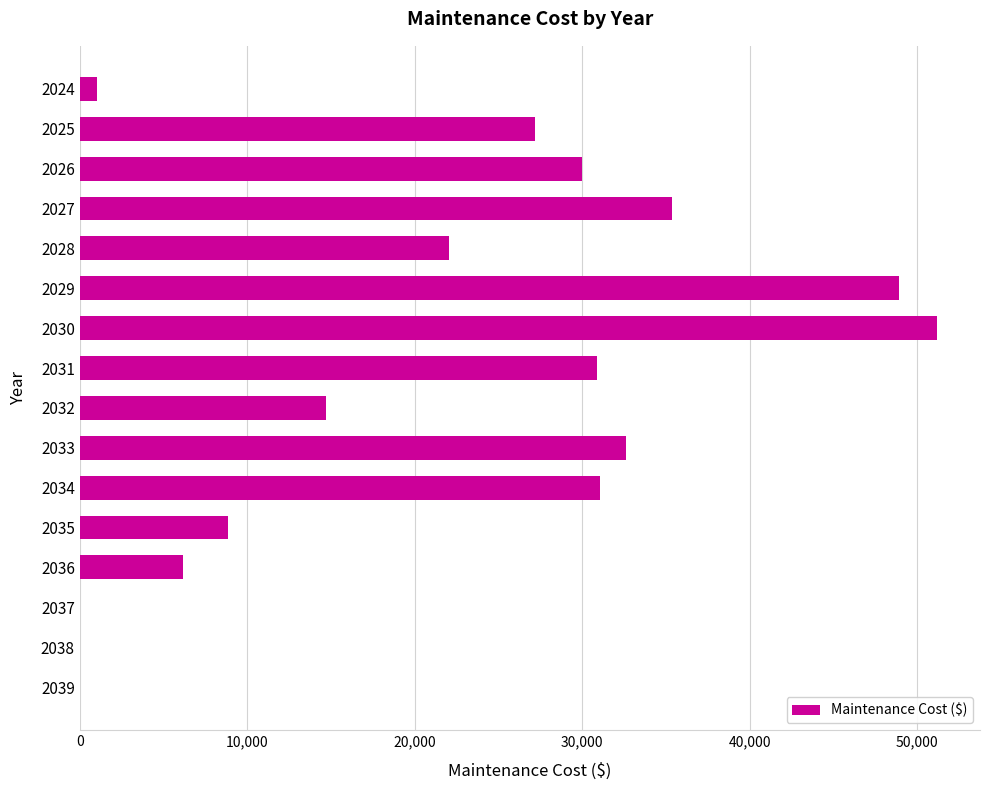

What is the change in value from 2032 to 2039?

-14677.5